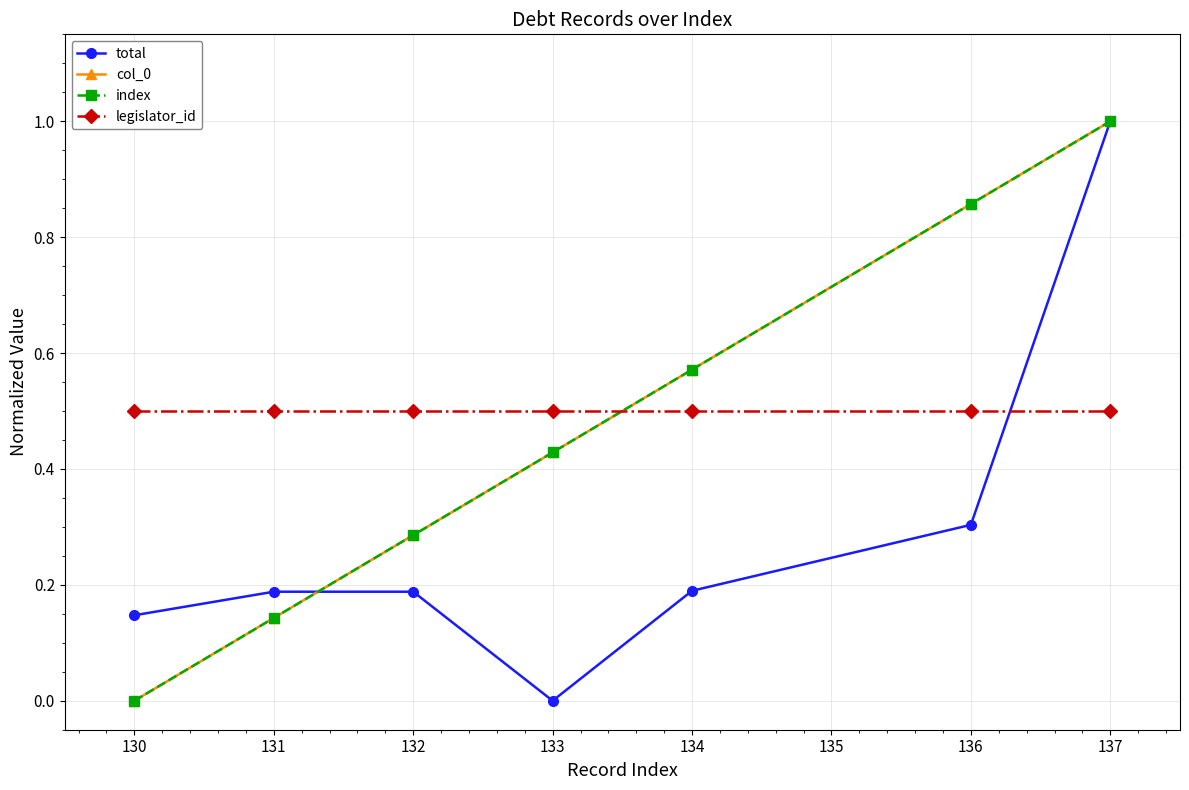

Does the chart have visible grid lines?

Yes